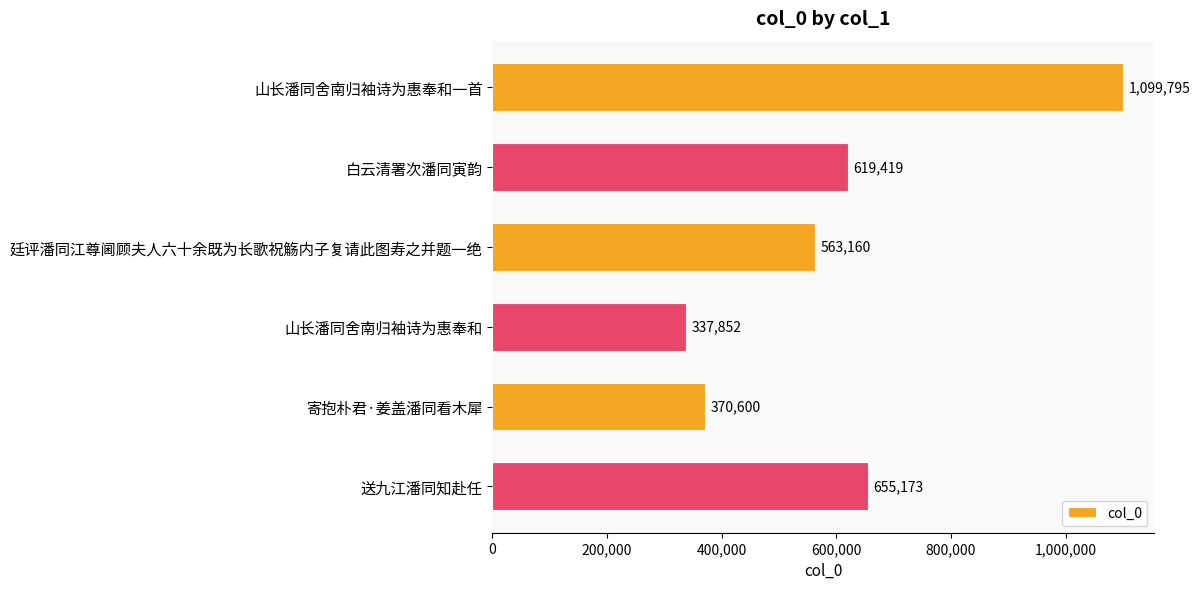

What is the label of the 4th bar from the bottom?

廷评潘同江尊阃顾夫人六十余既为长歌祝觞内子复请此图寿之并题一绝